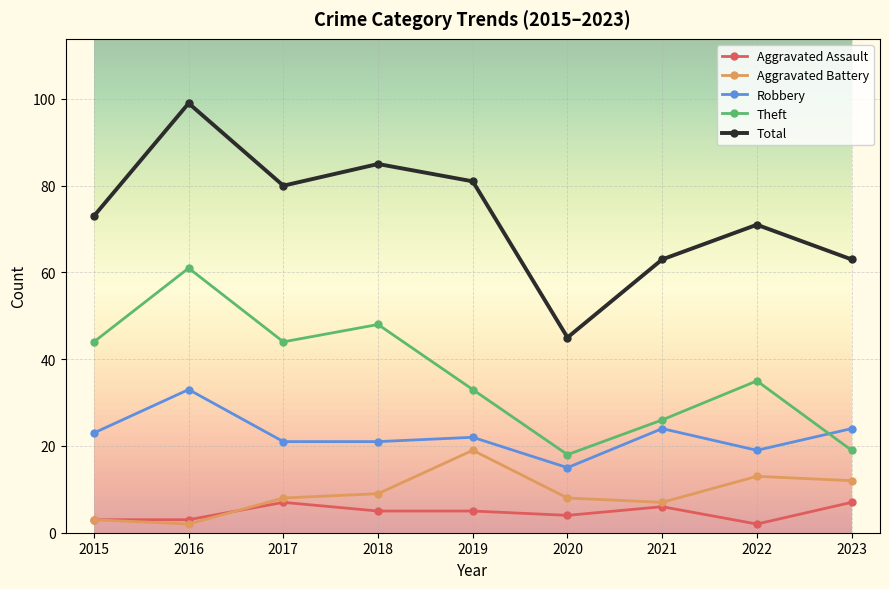

Where is the first local maximum for Theft?

2016